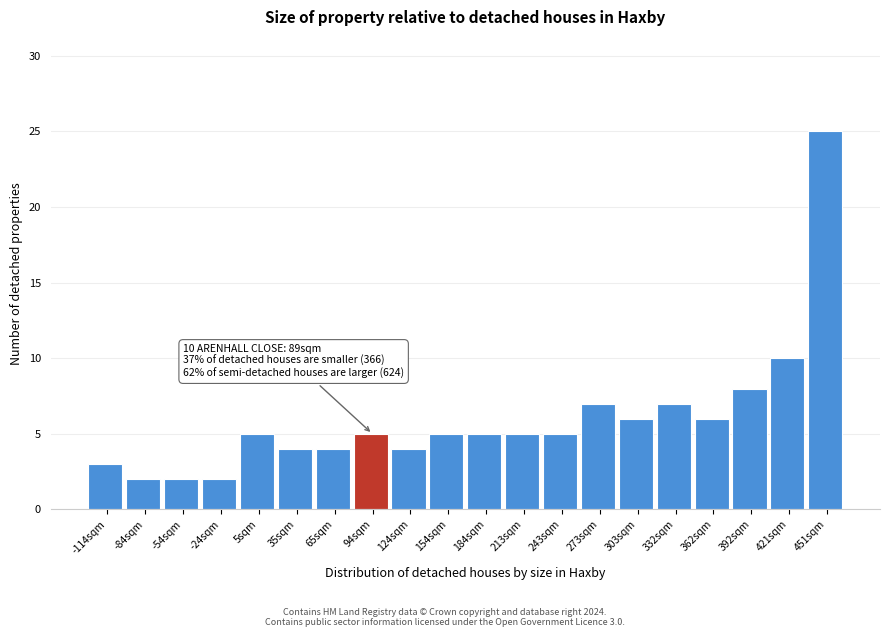

Over which range of the x-axis is the bar tallest?

435 to 465